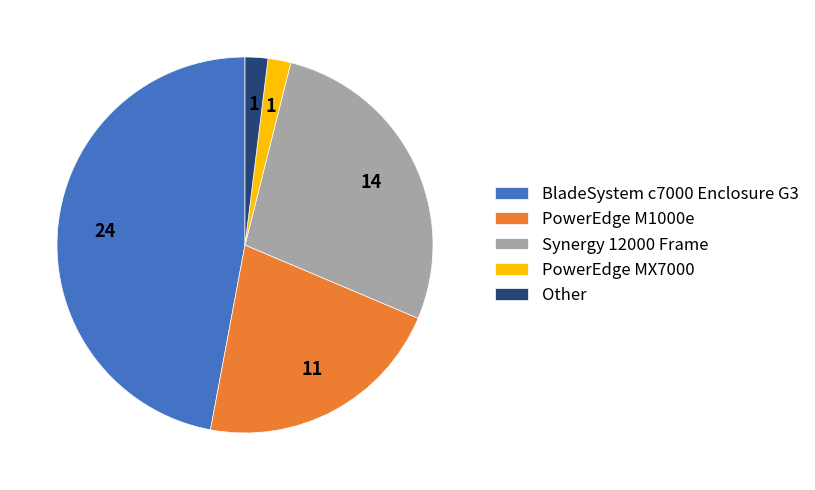

Combined, do Synergy 12000 Frame and PowerEdge M1000e account for over 50%?

No